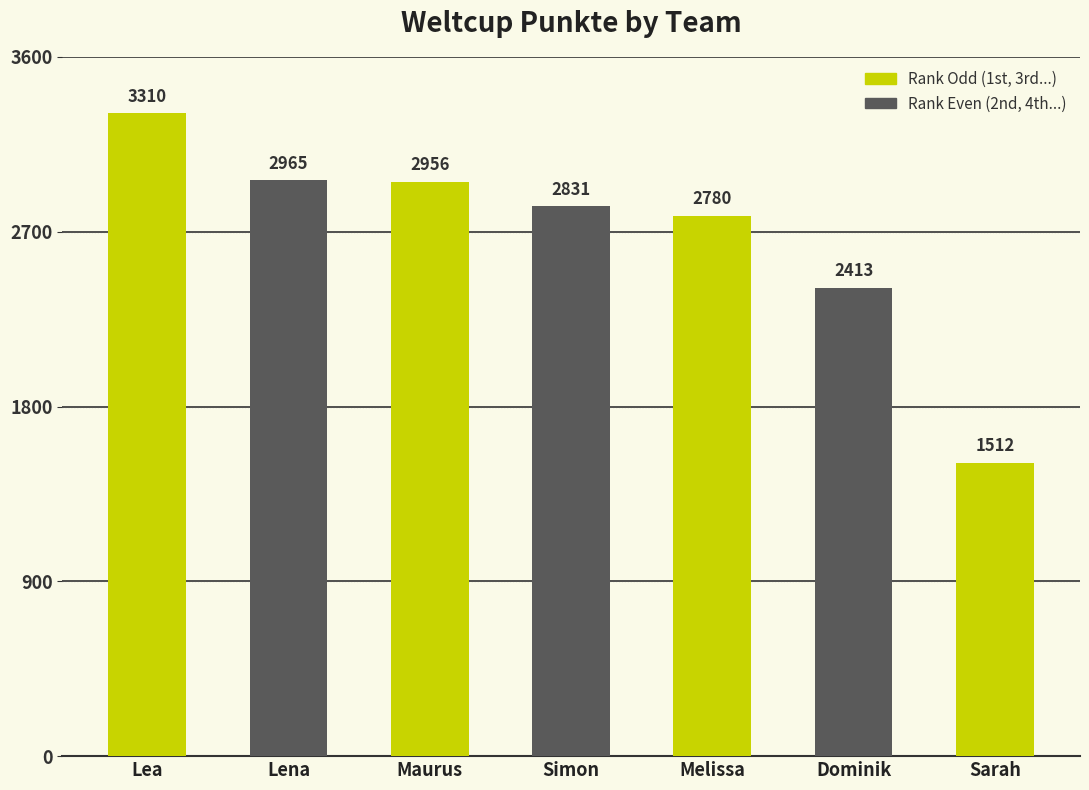

What is the label of the 3rd bar from the right?

Melissa